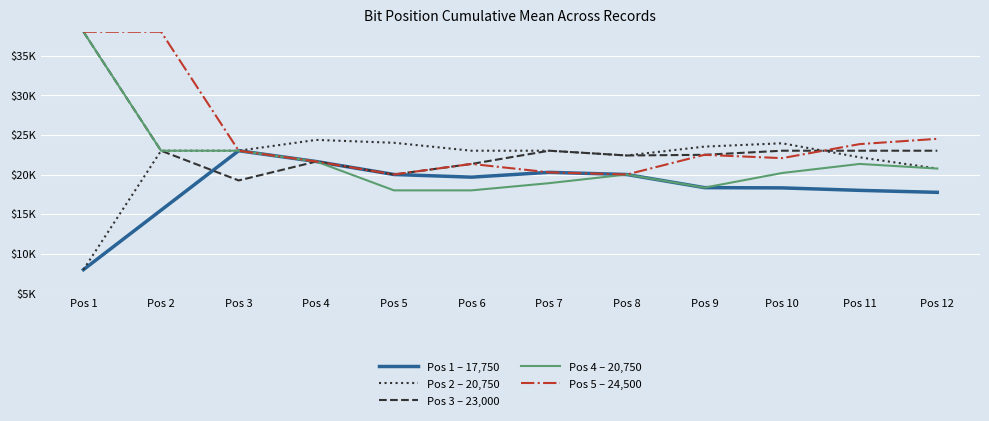

What is the difference between the highest and lowest values at Pos 7?

4090.9